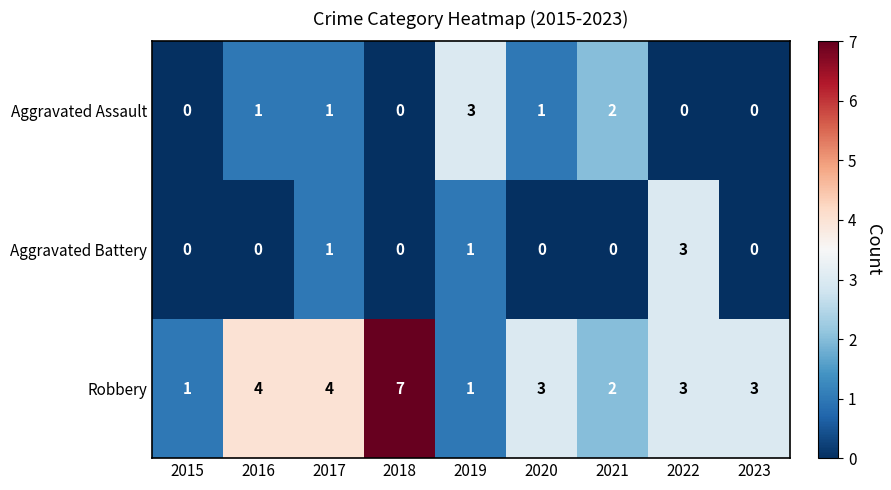

Count the Aggravated Battery values in the range 0 to 1.

8